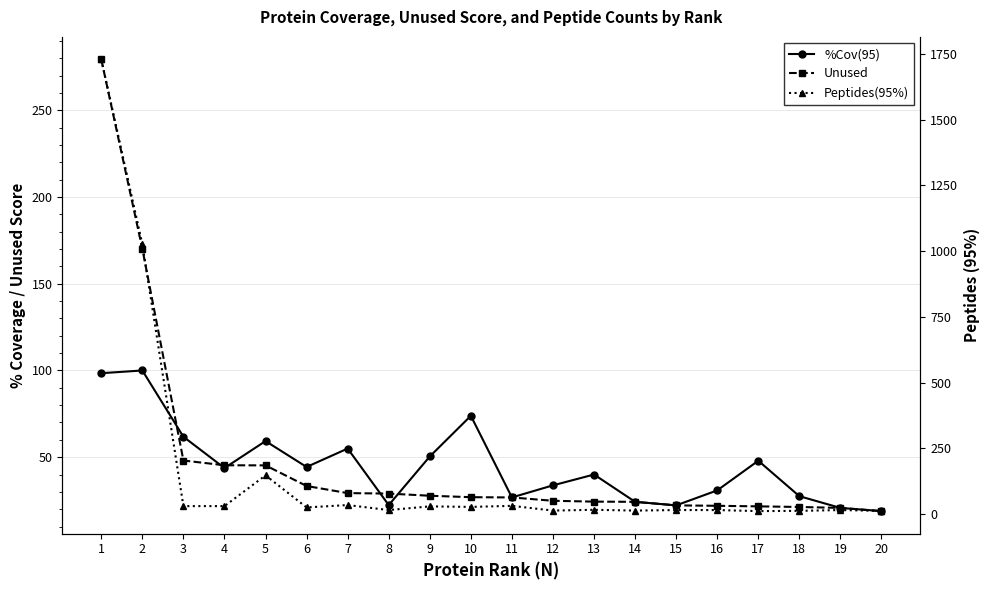

The value of Peptides(95%) at 8 is 15.0. True or false?

True